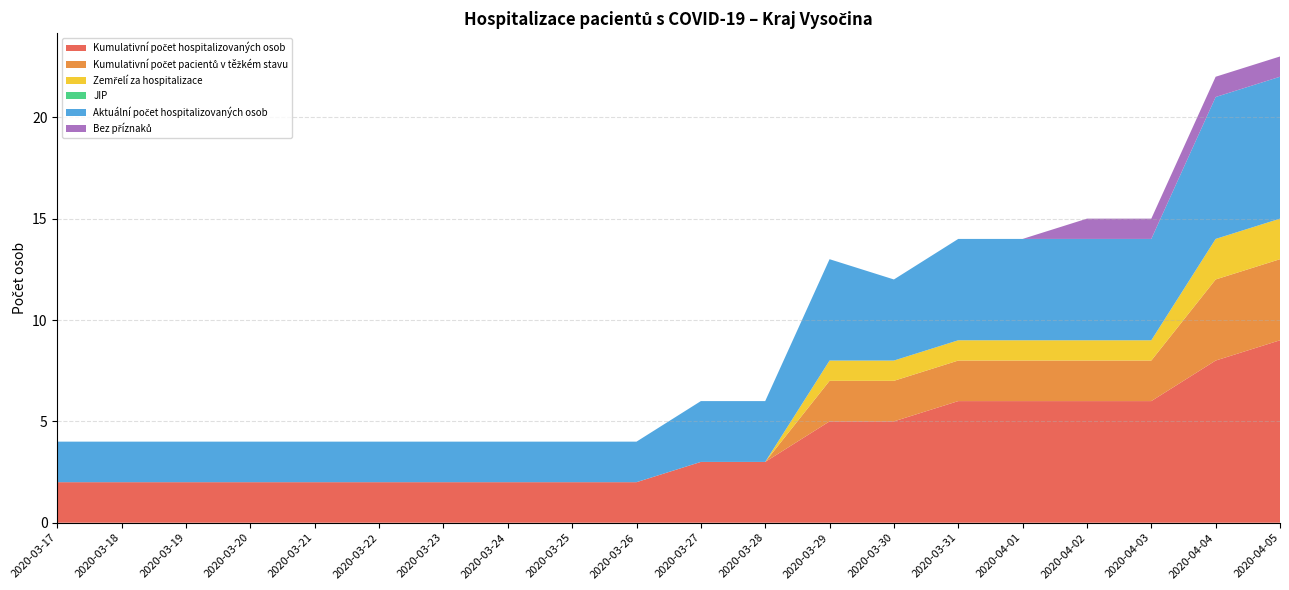

Reading left to right, what are all the values shown in this chart?

Kumulativní počet hospitalizovaných osob: 2	2	2	2	2	2	2	2	2	2	3	3	5	5	6	6	6	6	8	9
Kumulativní počet pacientů v těžkém stavu: 0	0	0	0	0	0	0	0	0	0	0	0	2	2	2	2	2	2	4	4
Zemřelí za hospitalizace: 0	0	0	0	0	0	0	0	0	0	0	0	1	1	1	1	1	1	2	2
JIP: 0	0	0	0	0	0	0	0	0	0	0	0	0	0	0	0	0	0	0	0
Aktuální počet hospitalizovaných osob: 2	2	2	2	2	2	2	2	2	2	3	3	5	4	5	5	5	5	7	7
Bez příznaků: 0	0	0	0	0	0	0	0	0	0	0	0	0	0	0	0	1	1	1	1